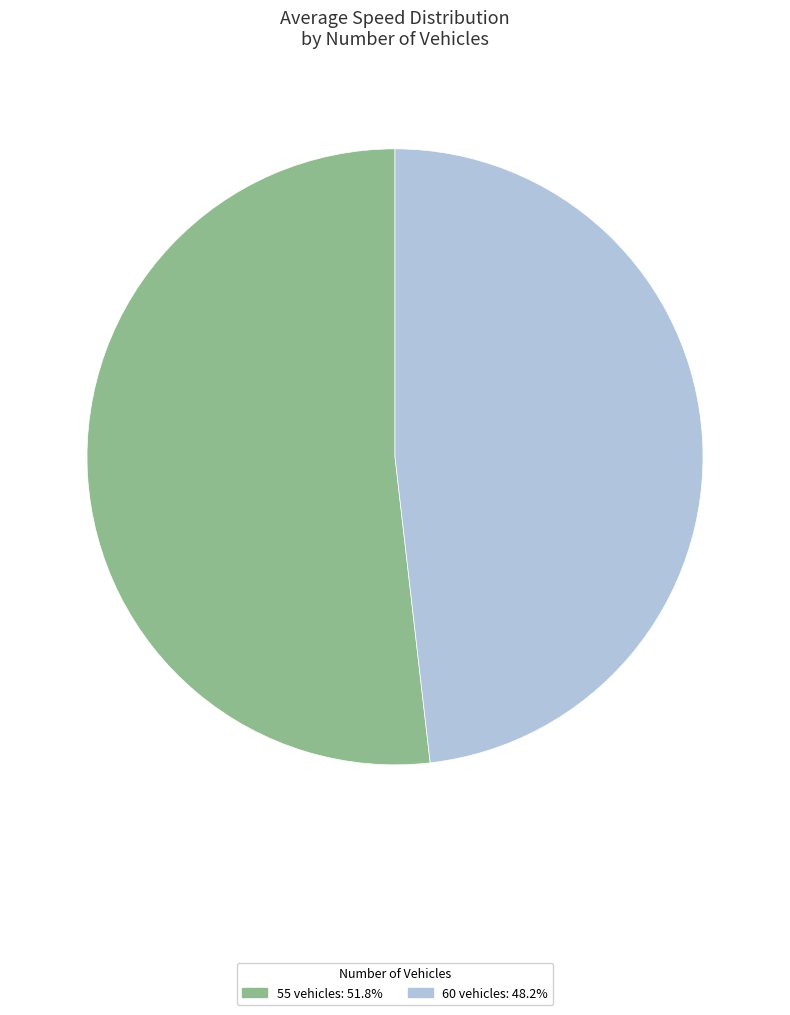

Is there a majority slice in this chart?

Yes